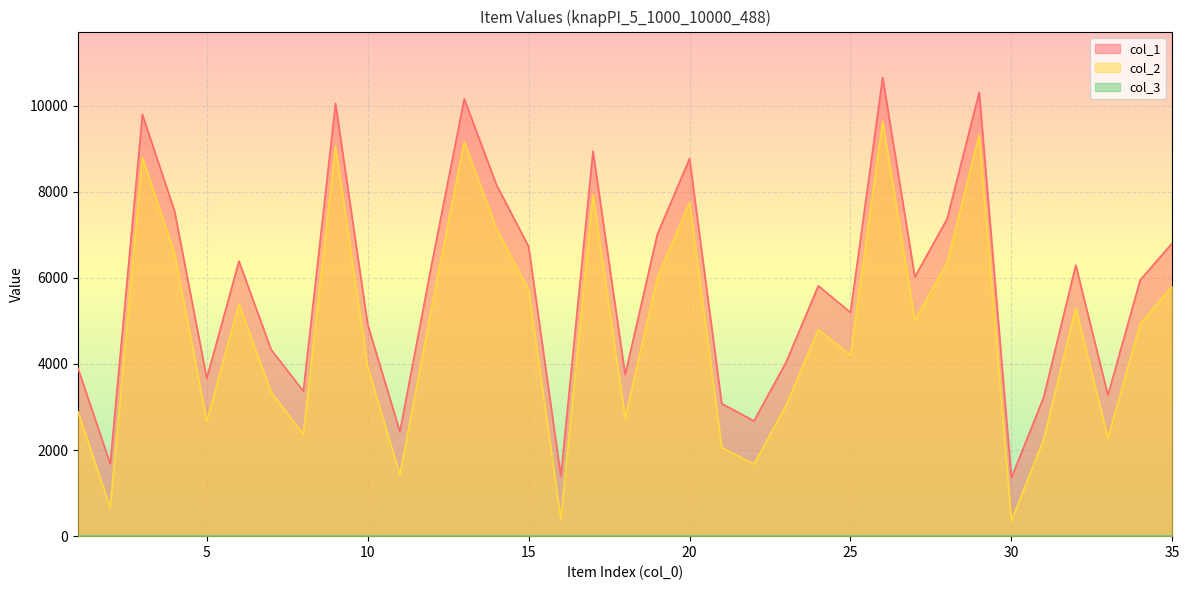

Does the chart display data point markers on the line(s)?

No